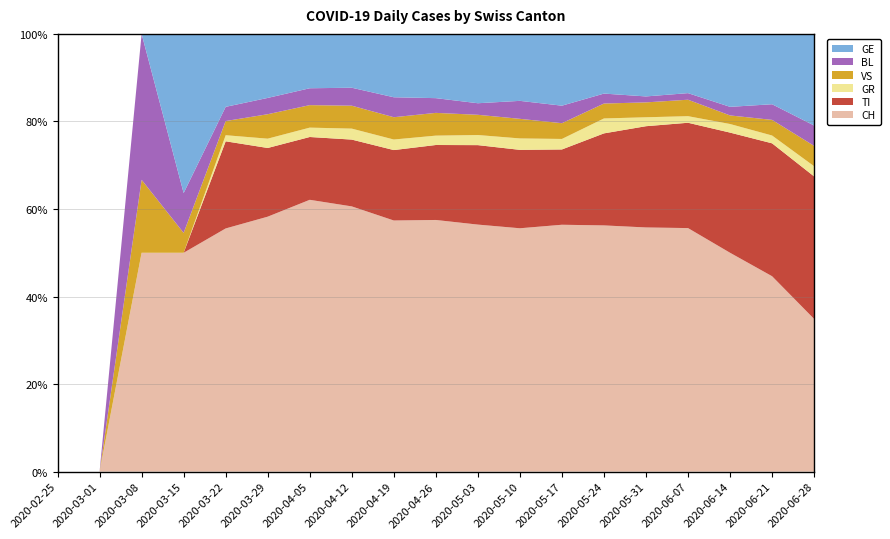

Reading left to right, list all the values displayed in this chart.

CH: 0	0	3	11	120	219	290	266	214	188	171	149	141	99	82	74	51	25	15
TI: 0	0	0	0	43	59	67	67	60	56	55	48	43	37	34	32	28	17	14
GR: 0	0	0	0	3	8	10	11	9	7	7	7	6	6	3	2	2	1	1
VS: 0	0	1	1	7	21	24	23	19	17	14	12	9	6	5	5	2	2	2
BL: 0	0	2	2	7	14	18	18	17	11	8	11	10	4	2	2	2	2	2
GE: 0	0	0	8	36	55	58	54	54	48	48	41	41	24	21	18	17	9	9